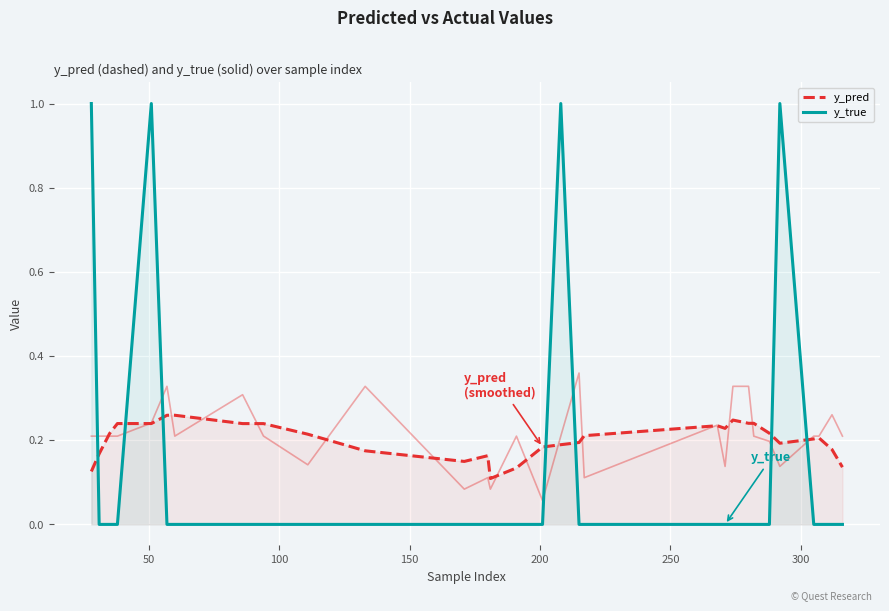

In y_pred, how many points are higher than both neighbors (excluding endpoints)?

5